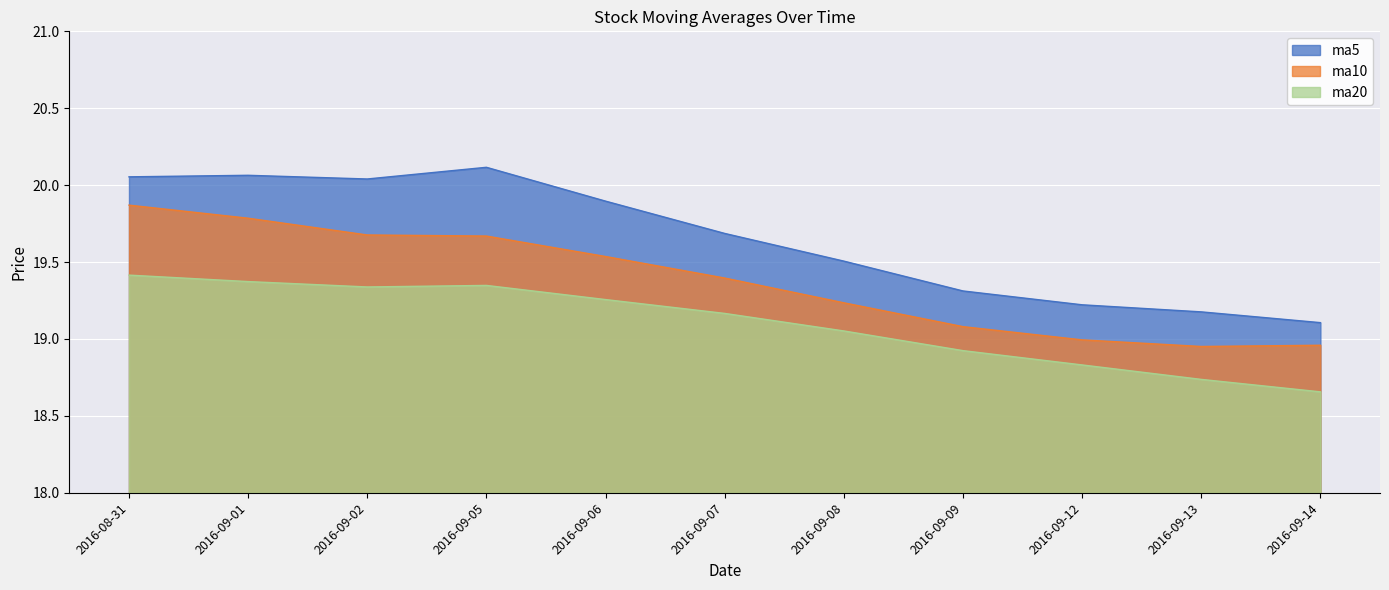

How many lines are shown in the chart?

3